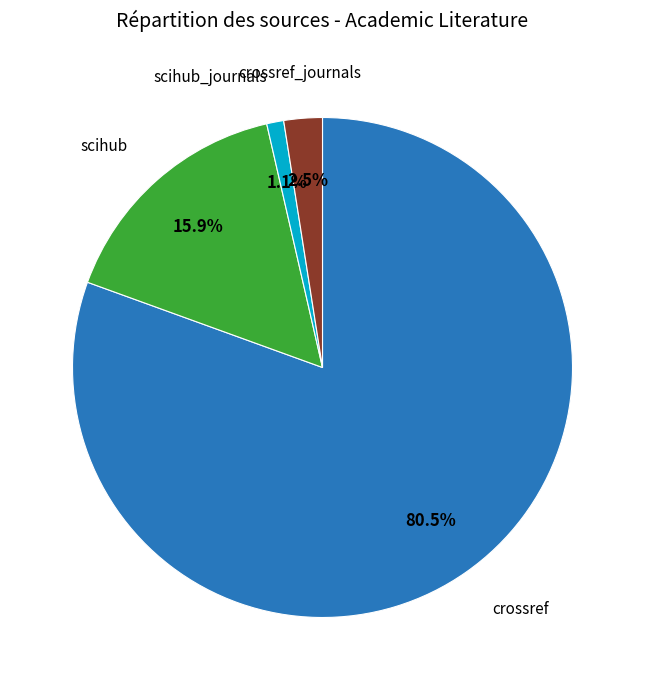

Is there any slice that represents more than half of the pie?

Yes